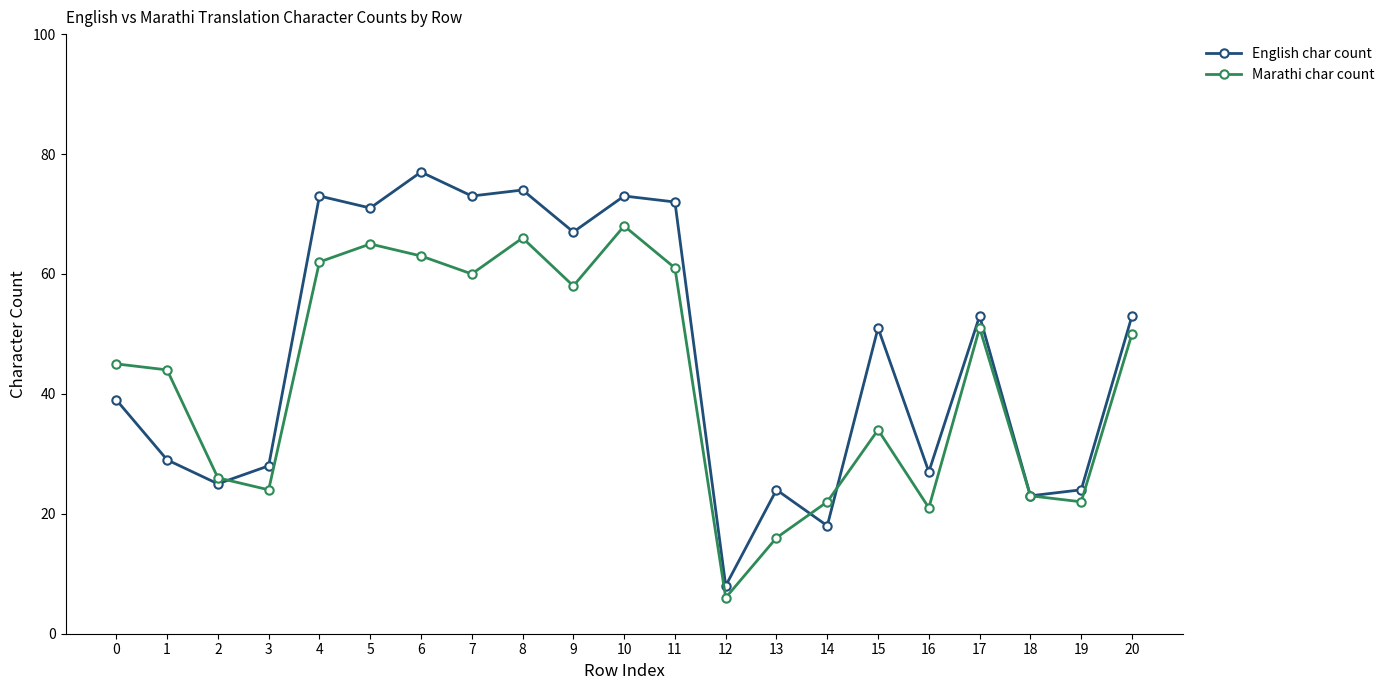

What is the difference between the maximum and minimum values in the English char count series?

69